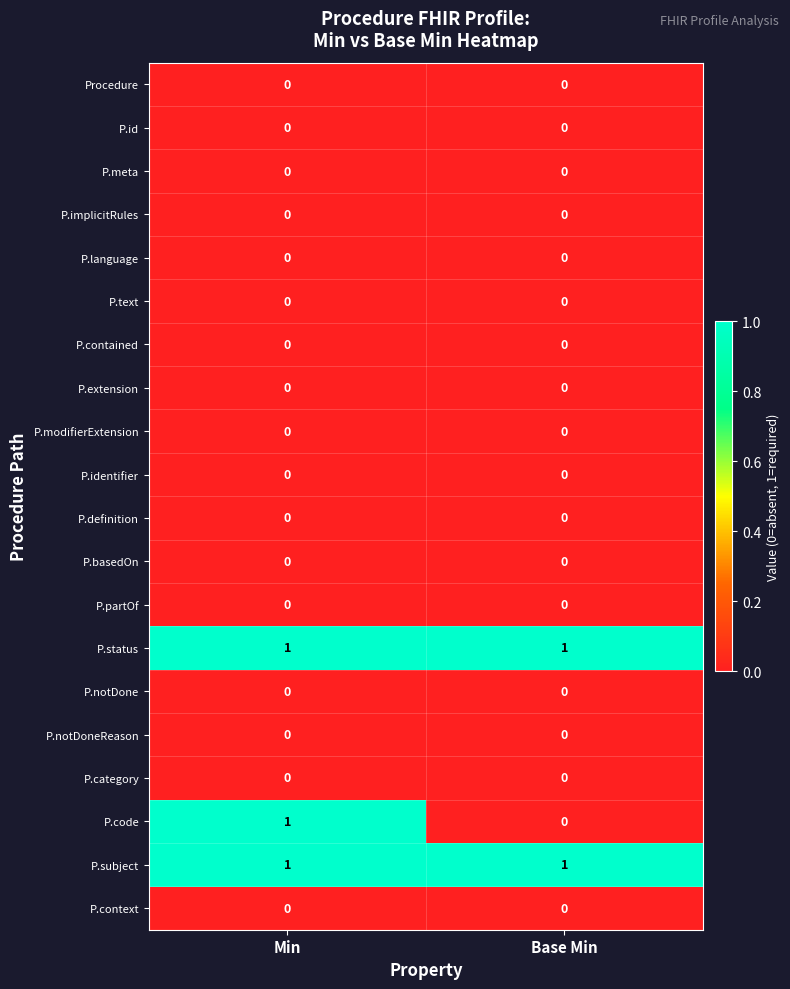

The P.modifierExtension series shows 0 at Base Min. True or false?

True